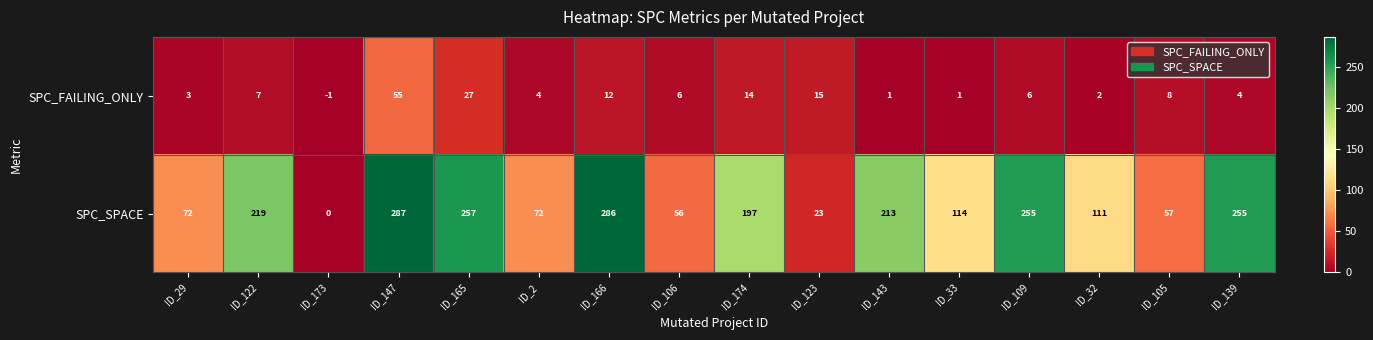

The SPC_SPACE series shows 286 at ID_166. True or false?

True